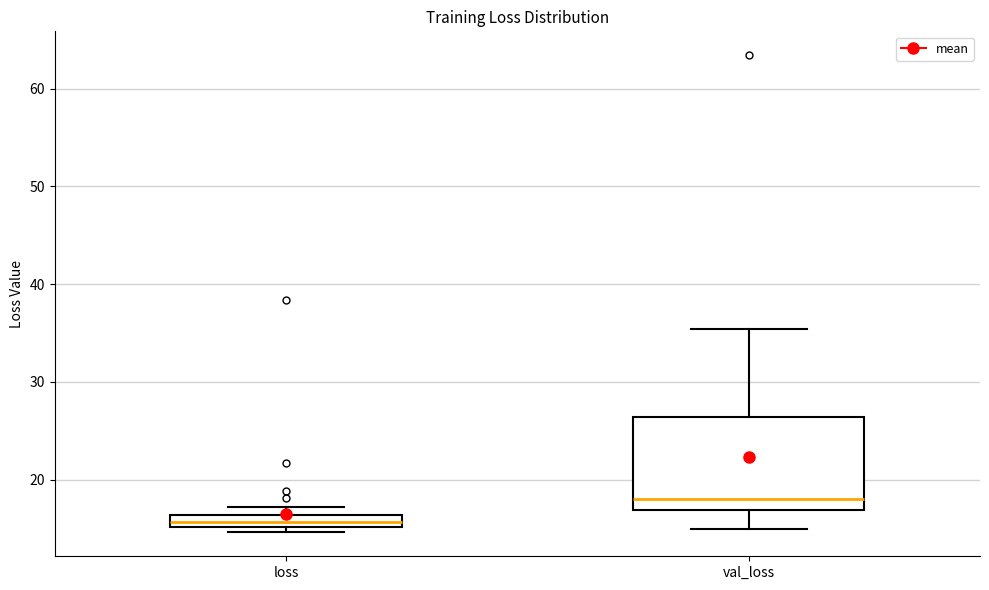

Which box is the tallest, from its lower edge to its upper edge?

val_loss